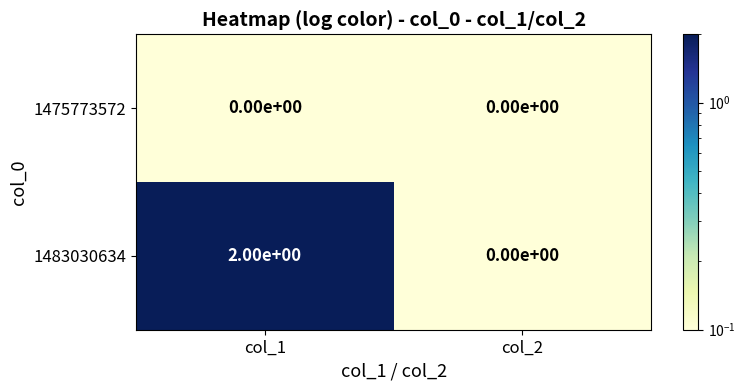

The value of 1483030634 at col_1 is 2. True or false?

True